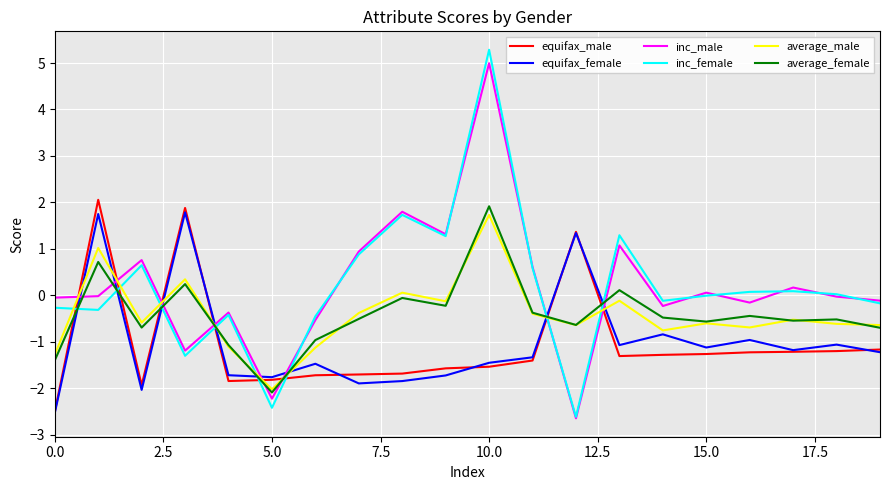

What is the smallest value displayed?

-2.7